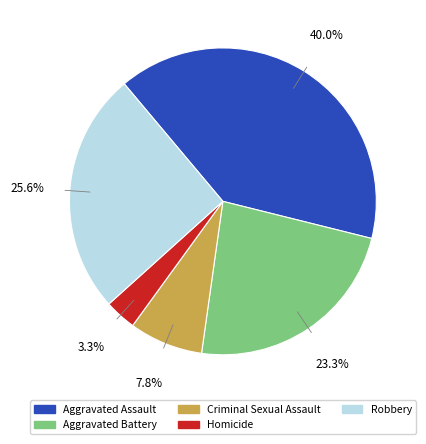

To the nearest percent, what portion does Aggravated Battery represent?

23%